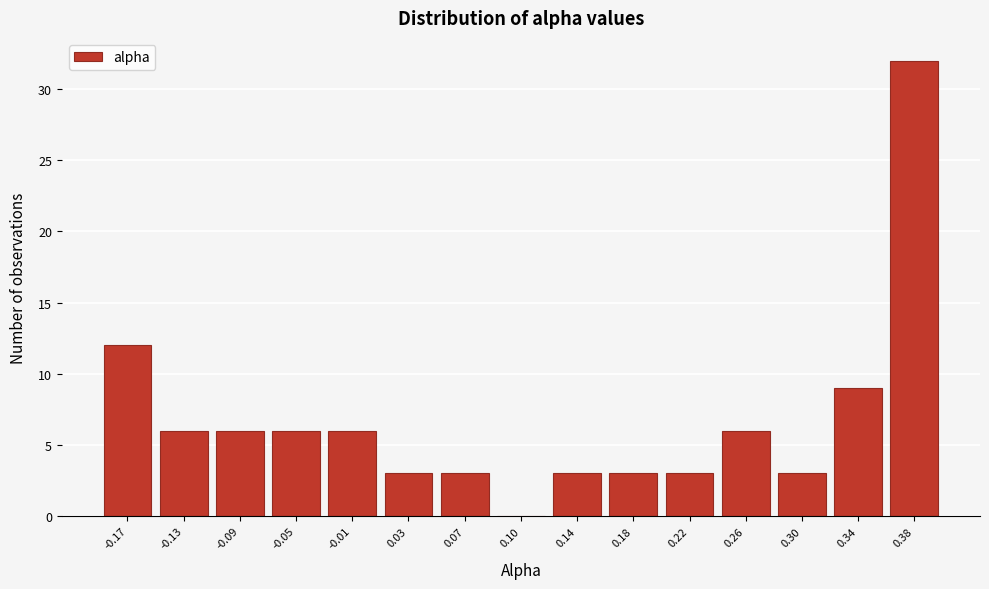

Reading left to right, transcribe this chart: for each bar, give the range it covers on the x-axis and its height. Neither the bar edges nor the heights are printed on the chart, so give them approximately, as read against the axes.

-0.195 to -0.155: 12
-0.155 to -0.115: 6
-0.115 to -0.075: 6
-0.075 to -0.035: 6
-0.035 to 0.005: 6
0.005 to 0.045: 3
0.045 to 0.085: 3
0.085 to 0.125: 0
0.125 to 0.165: 3
0.165 to 0.205: 3
0.205 to 0.245: 3
0.245 to 0.285: 6
0.285 to 0.325: 3
0.325 to 0.365: 9
0.365 to 0.405: 32